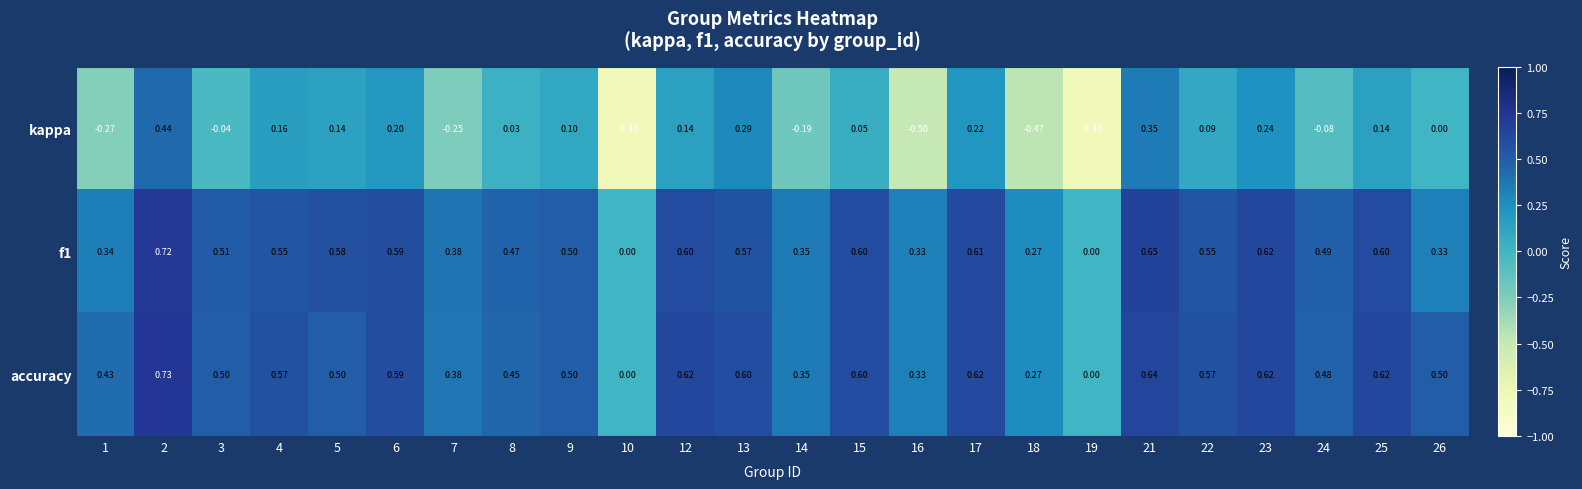

Which label corresponds to the largest value in the chart?

2